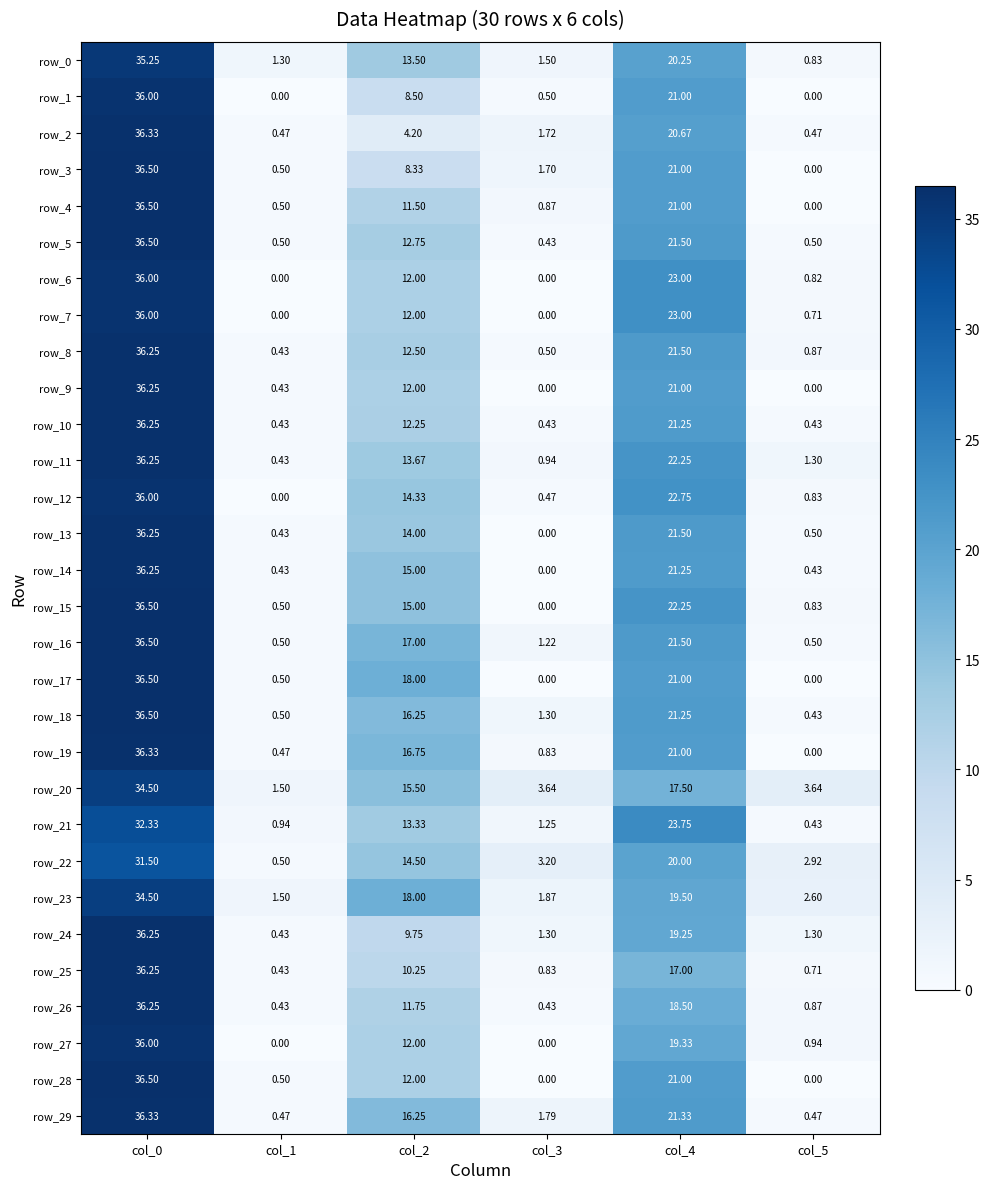

How many values in row_3 are above zero?

5